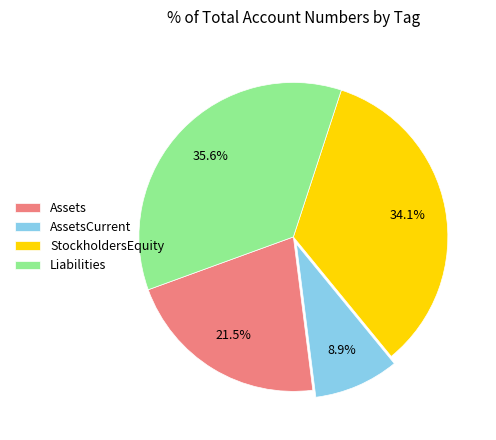

The StockholdersEquity slice represents 34% of the pie. True or false?

True